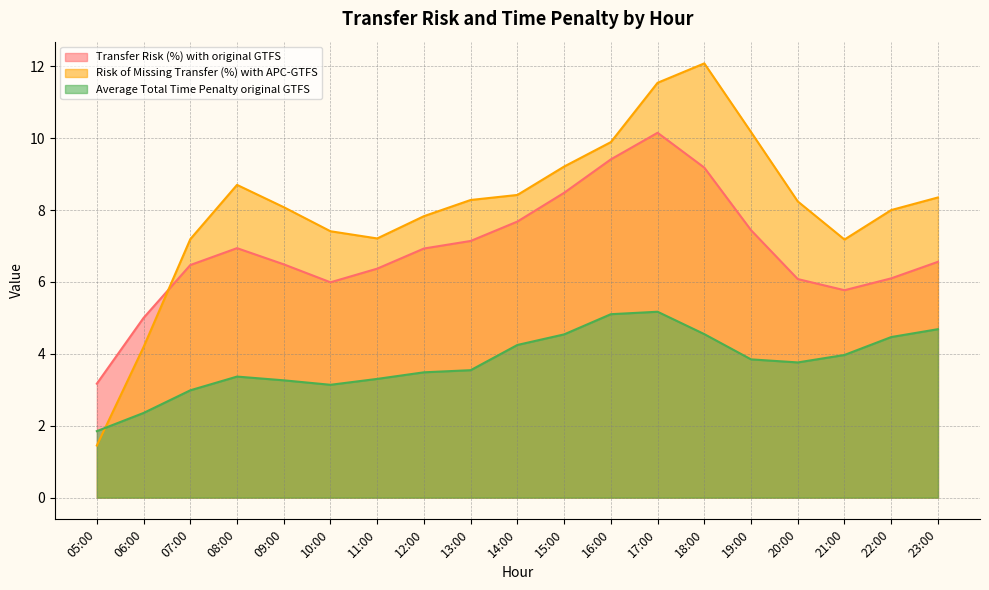

Is it true that Risk of Missing Transfer (%) with APC-GTFS equals 6.2 at 06:00?

False